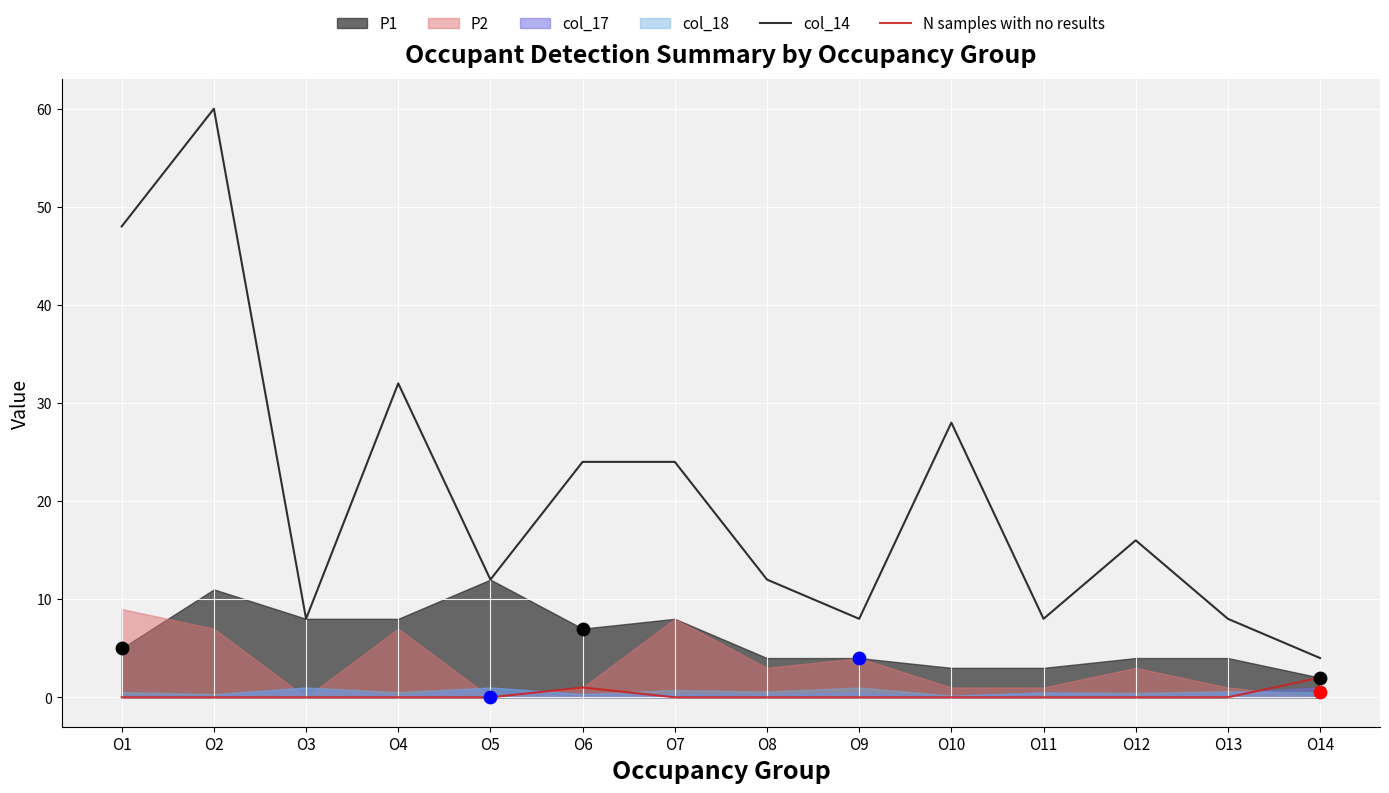

Which series reaches the minimum Y coordinate?

N samples with no results